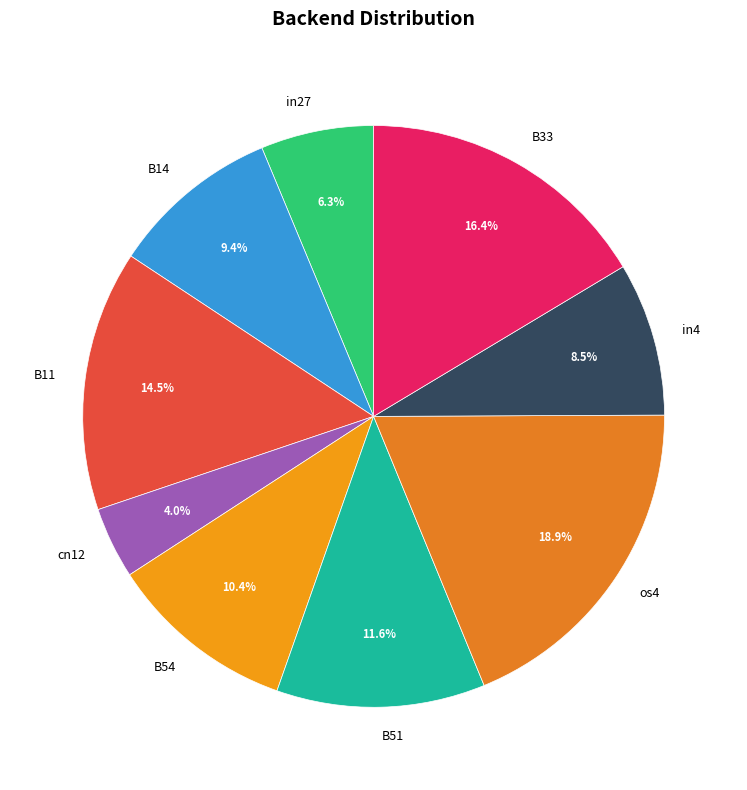

To the nearest percent, what is the average slice percentage?

11%